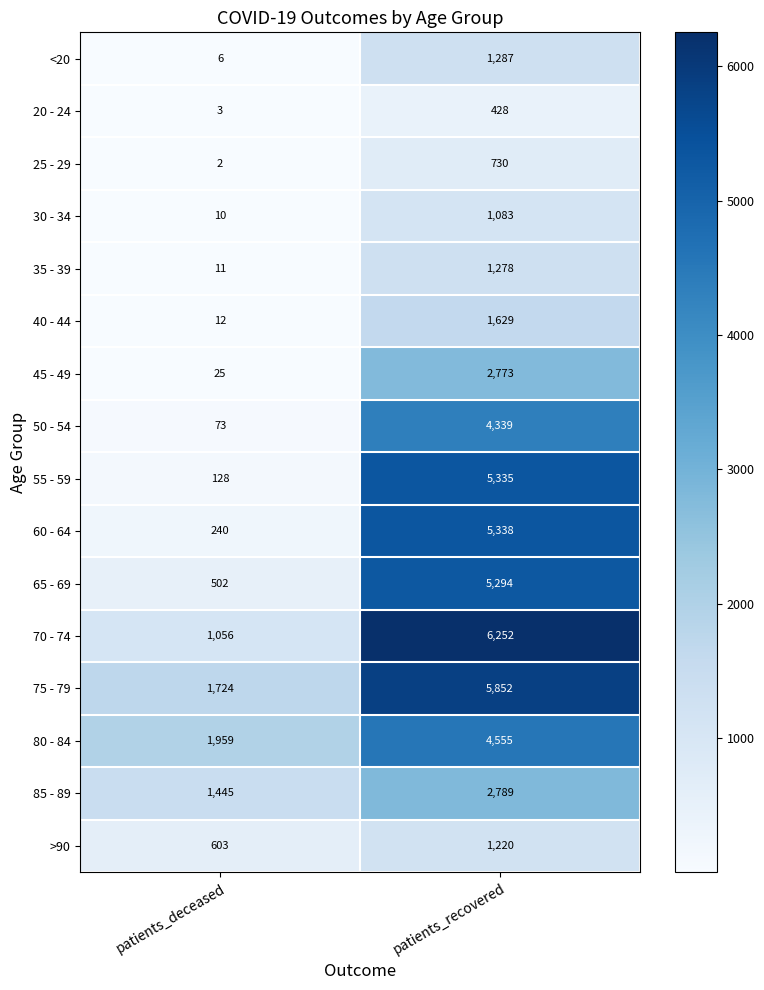

Which series has the widest spread of values?

55 - 59